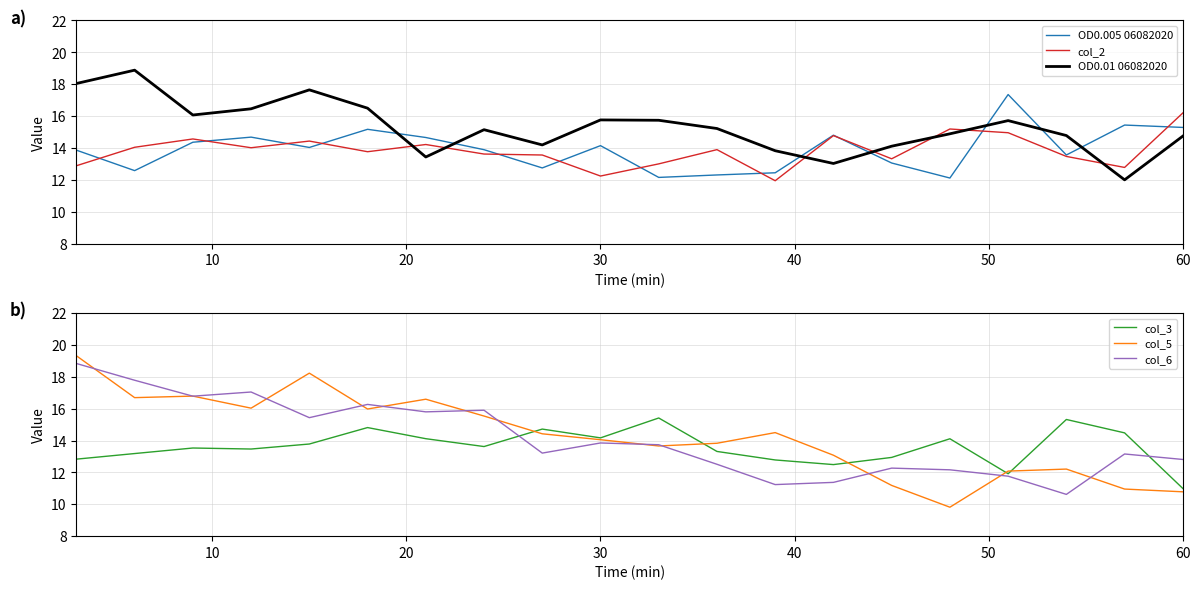

At how many categories does at least one series exceed 10?

20